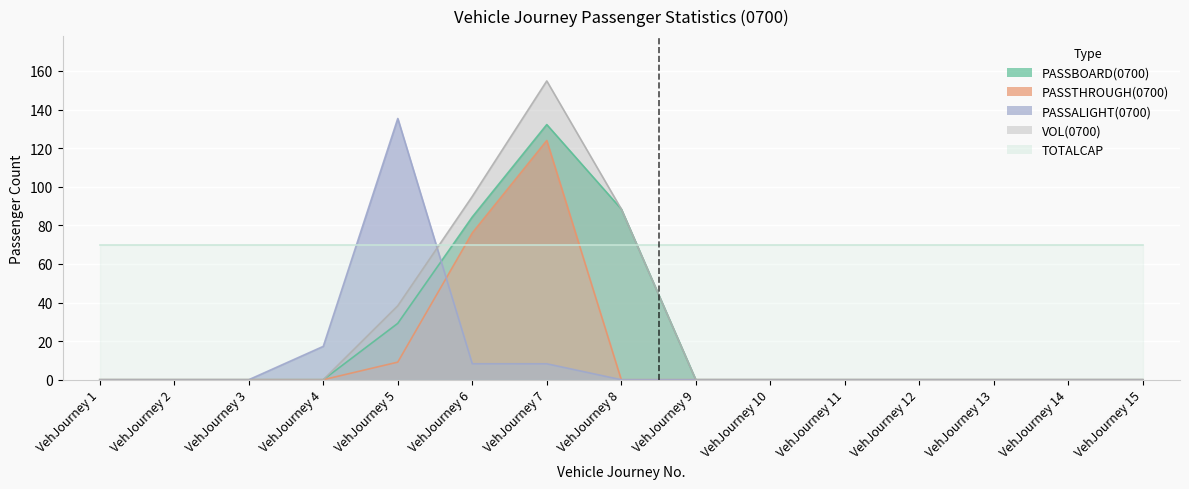

After their last crossing, which series has the higher values: PASSALIGHT(0700) or PASSTHROUGH(0700)?

PASSTHROUGH(0700)